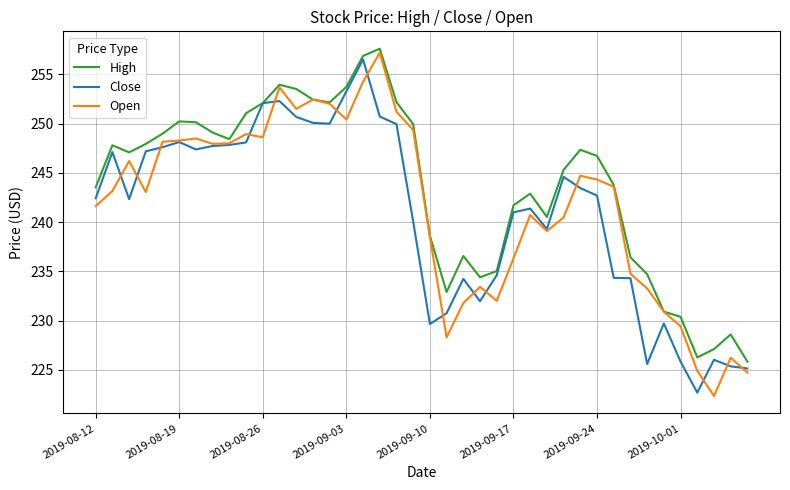

After their last crossing, which series has the higher values: Open or Close?

Close